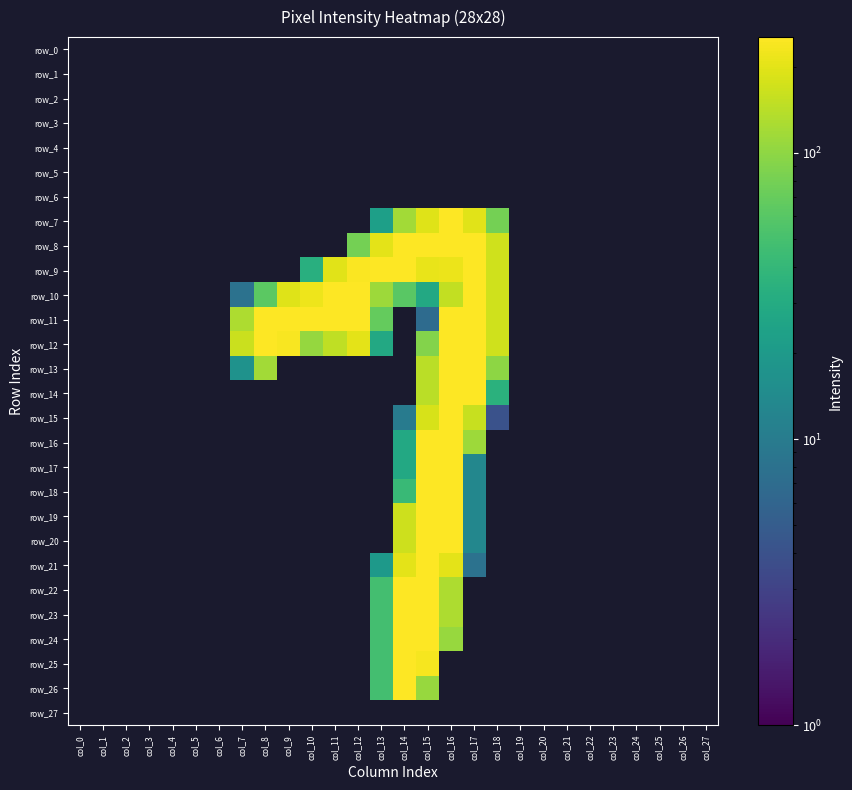

Rank the categories by row_9 value from highest to lowest.

col_13, col_14, col_17, col_12, col_16, col_15, col_11, col_18, col_10, col_0, col_1, col_2, col_3, col_4, col_5, col_6, col_7, col_8, col_9, col_19, col_20, col_21, col_22, col_23, col_24, col_25, col_26, col_27